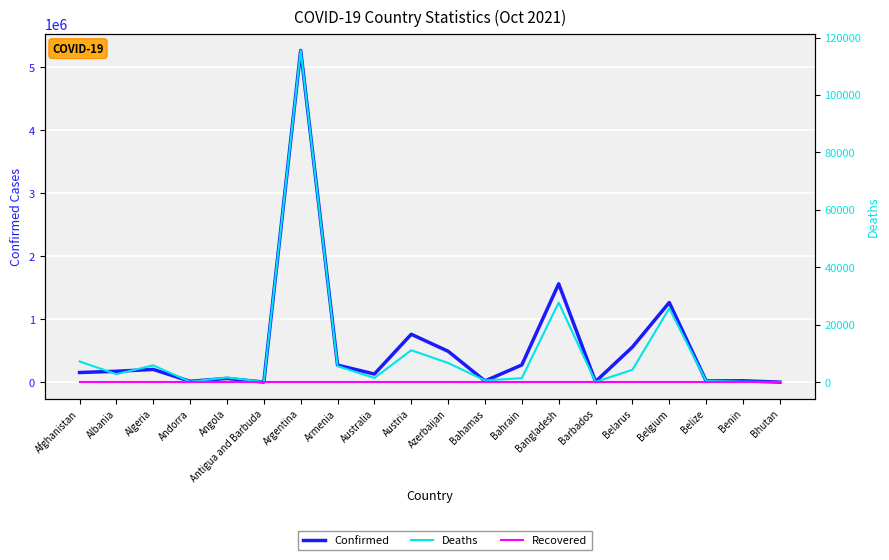

Which category has the highest value in the Recovered series?

Afghanistan